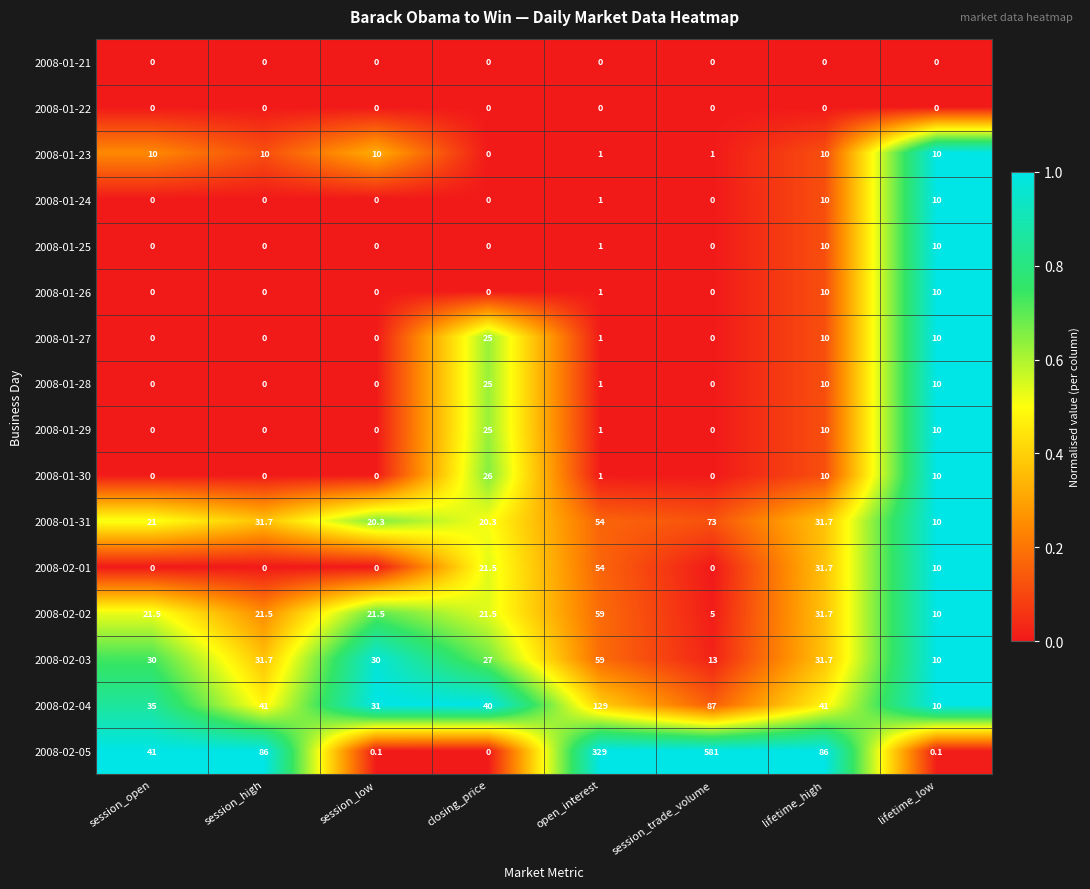

How many series are shown in this chart?

16